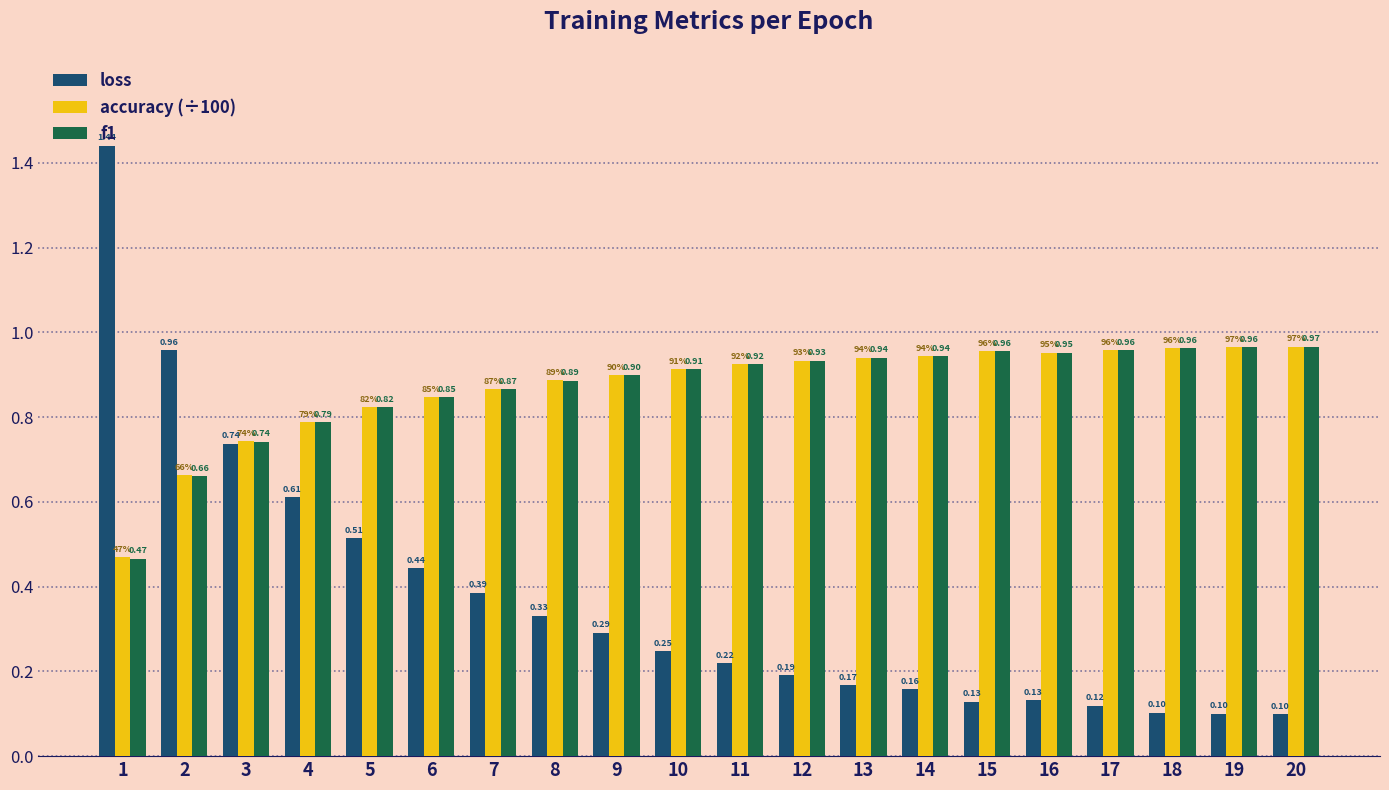

Is the value of loss at 3 greater than the value of f1 at 8?

No